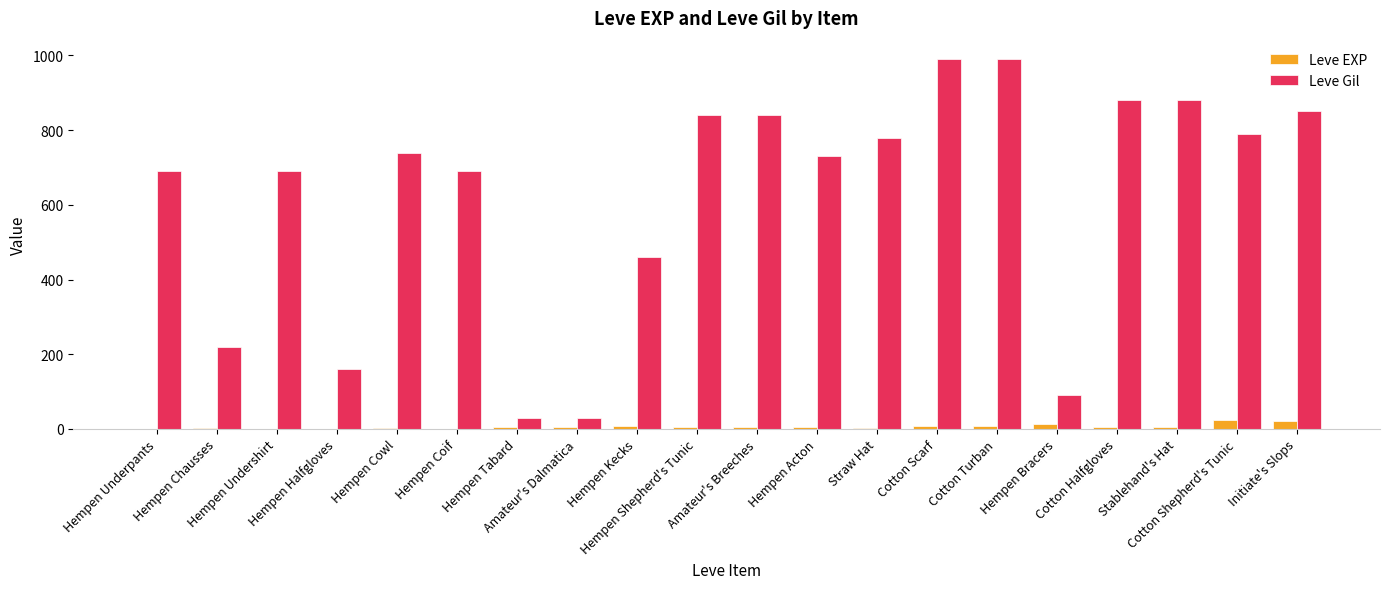

What is the difference between the Leve Gil values at Hempen Halfgloves and Hempen Acton?

570